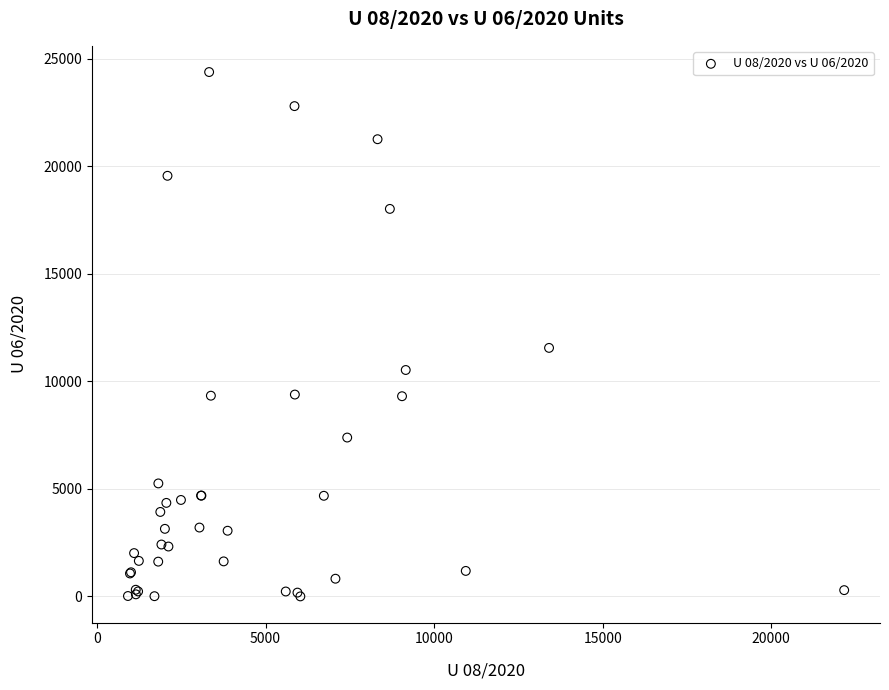

What Y value in the scatter plot is closest to 12190?

11555